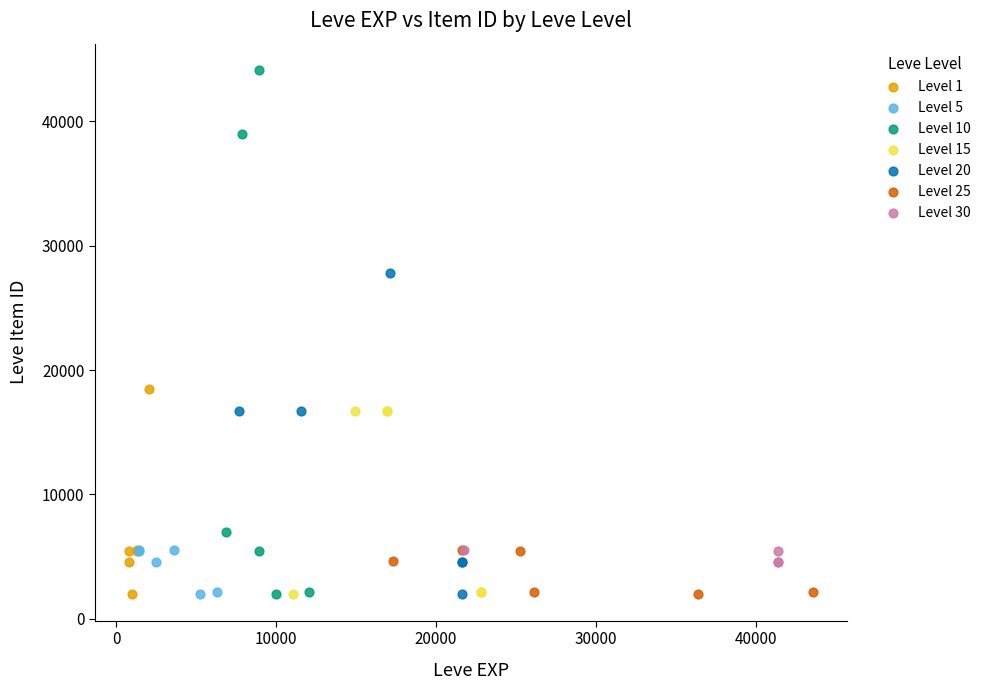

Which series reaches the maximum Y coordinate?

Level 10